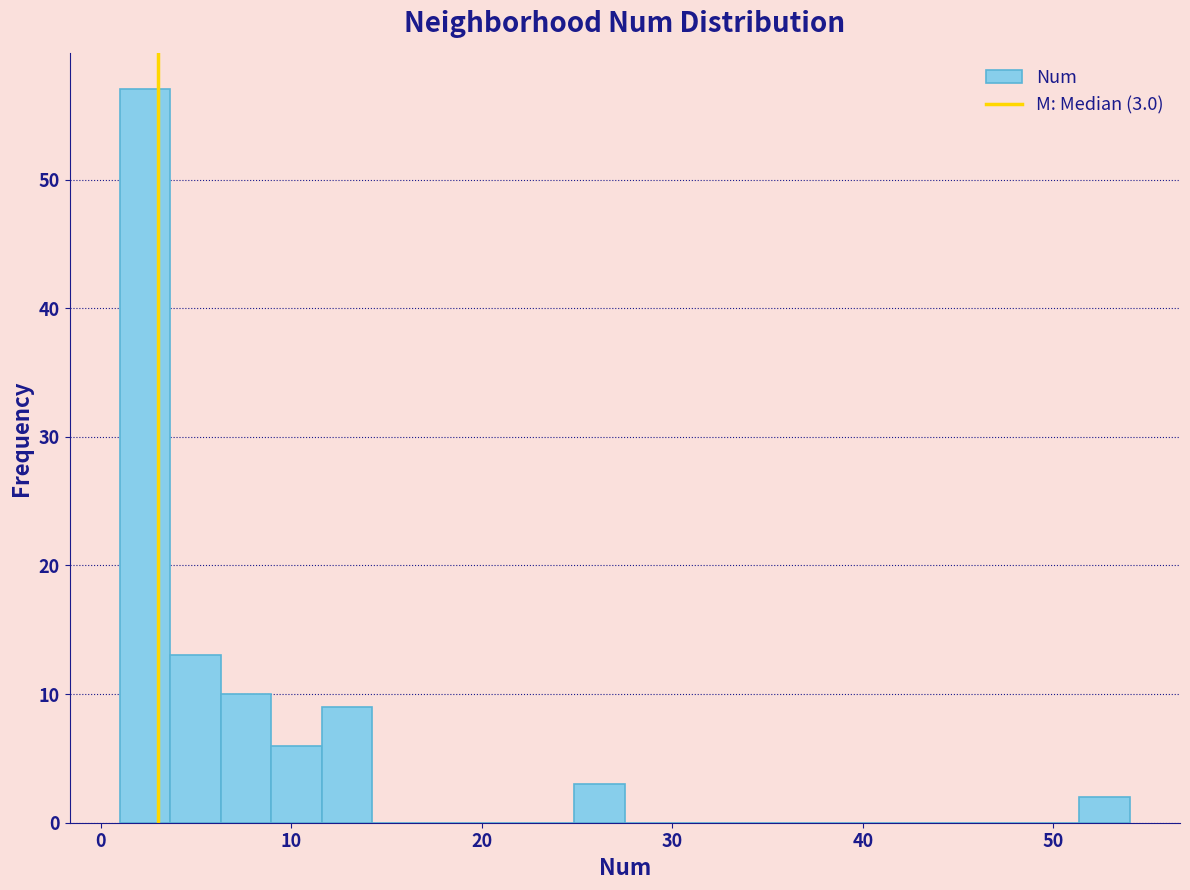

Read against the x-axis, roughly where is the centre of the tallest bar?

2